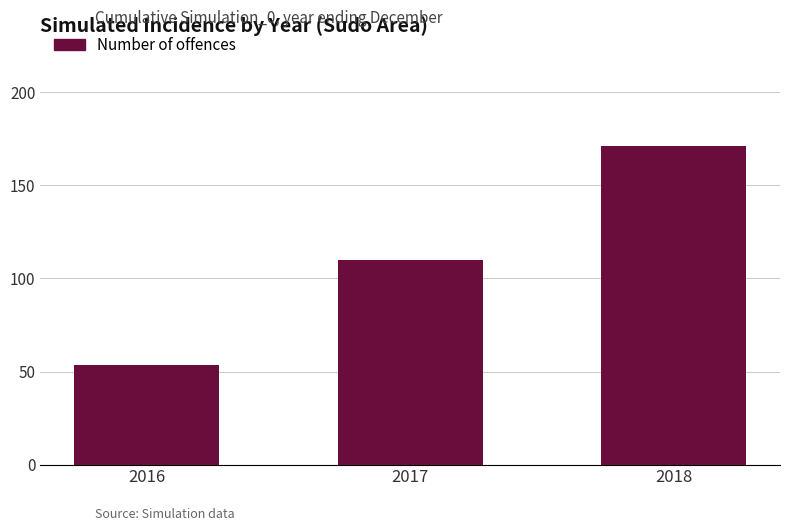

What is the minimum value shown in the chart?

53.8